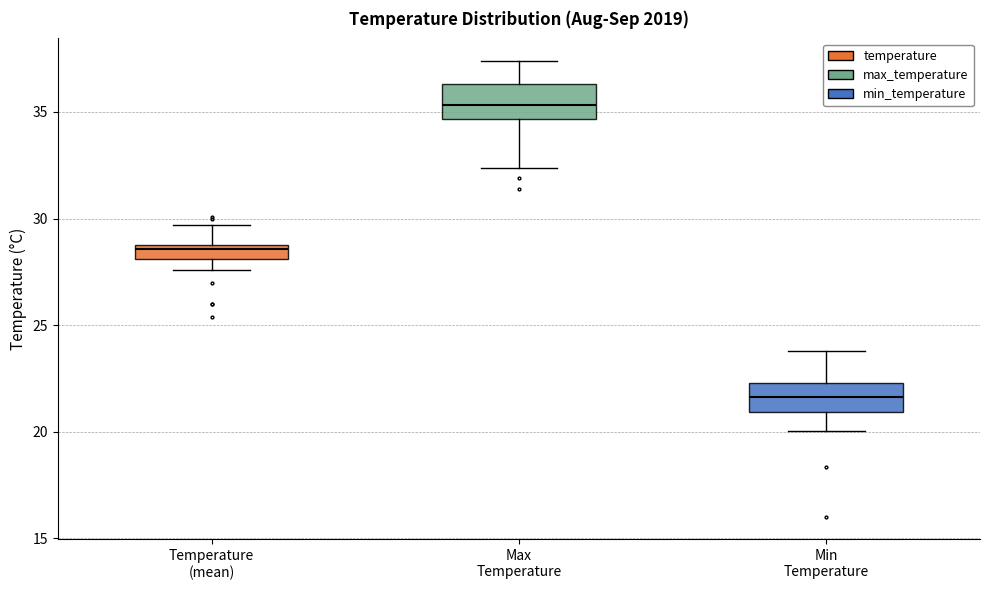

Where does the upper whisker of the box for Min Temperature end on the y-axis? The values are not printed on the chart, so give them approximately, as read against the axis.

24.0